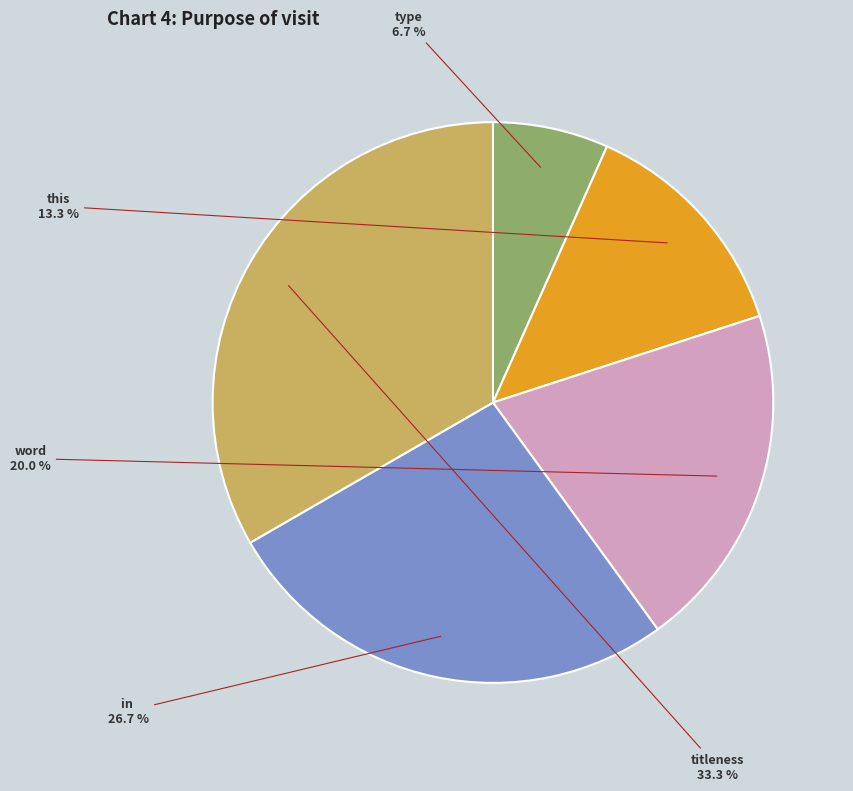

Does type account for over 50% of the chart?

No